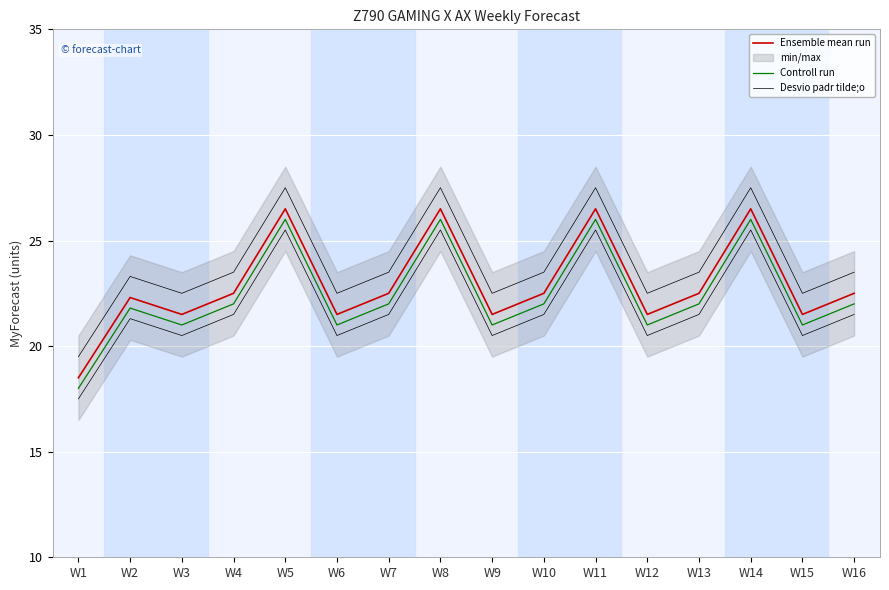

At which category is the sum across all series the highest?

W5